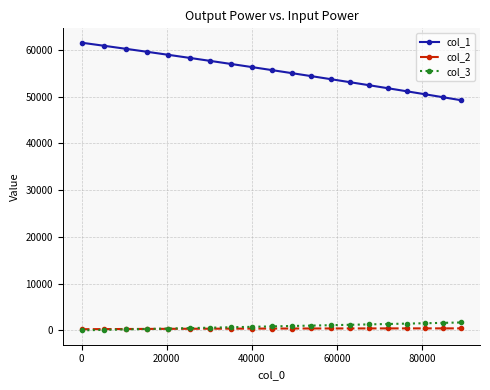

Which series has the largest range (max minus min)?

col_1